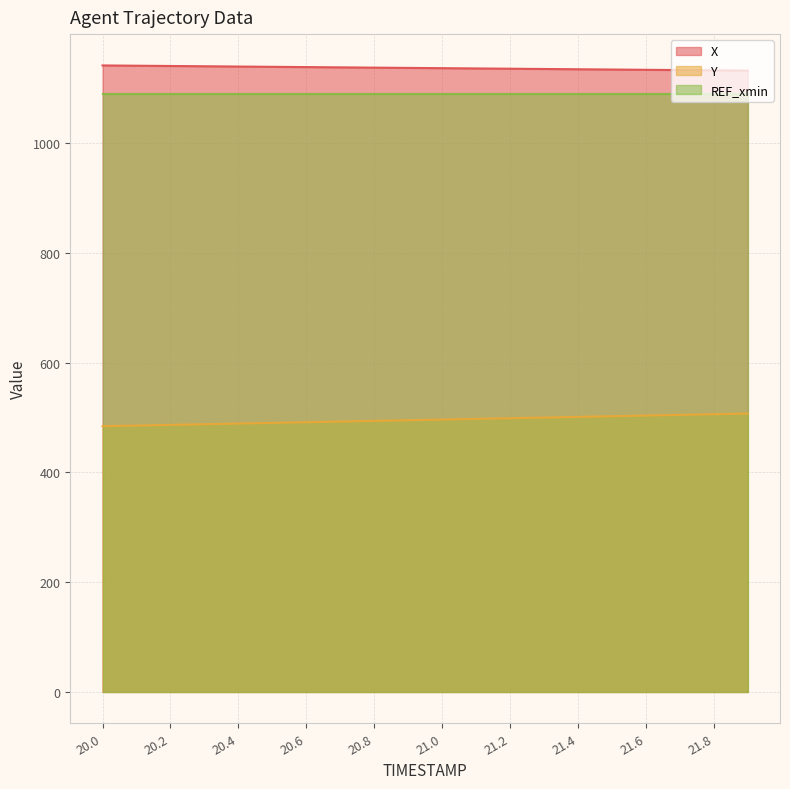

Rank the series by their maximum value, from highest to lowest.

X, REF_xmin, Y